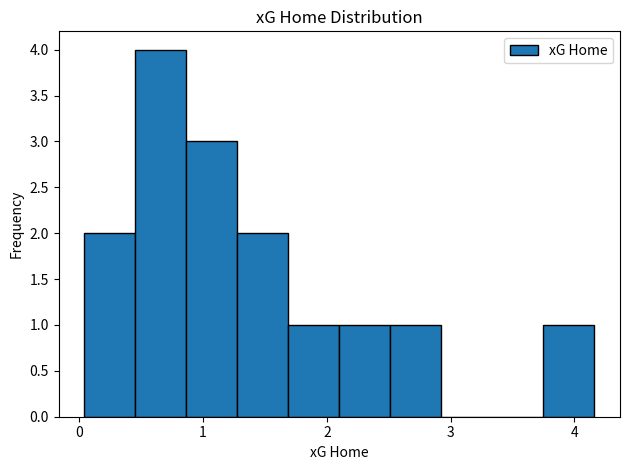

How tall is the bar that spans 1.7 to 2.1 on the x-axis? Neither the bar edges nor the heights are printed on the chart, so give them approximately, as read against the axes.

1